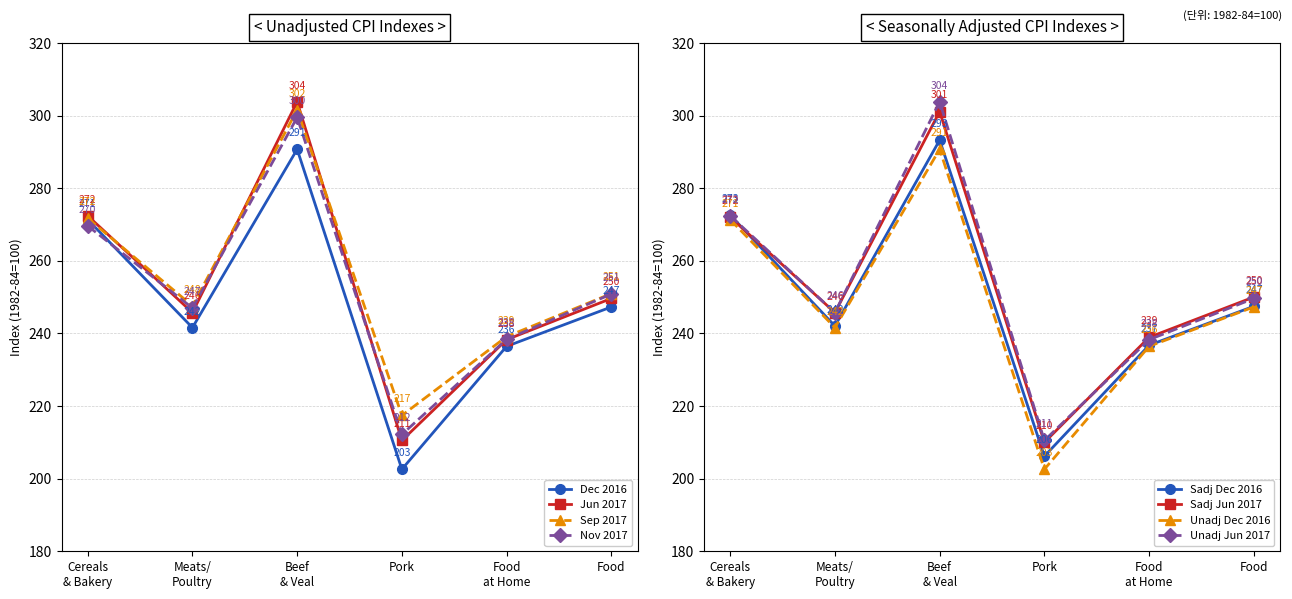

What is the average value of the Unadj Jun 2017 series?

253.4